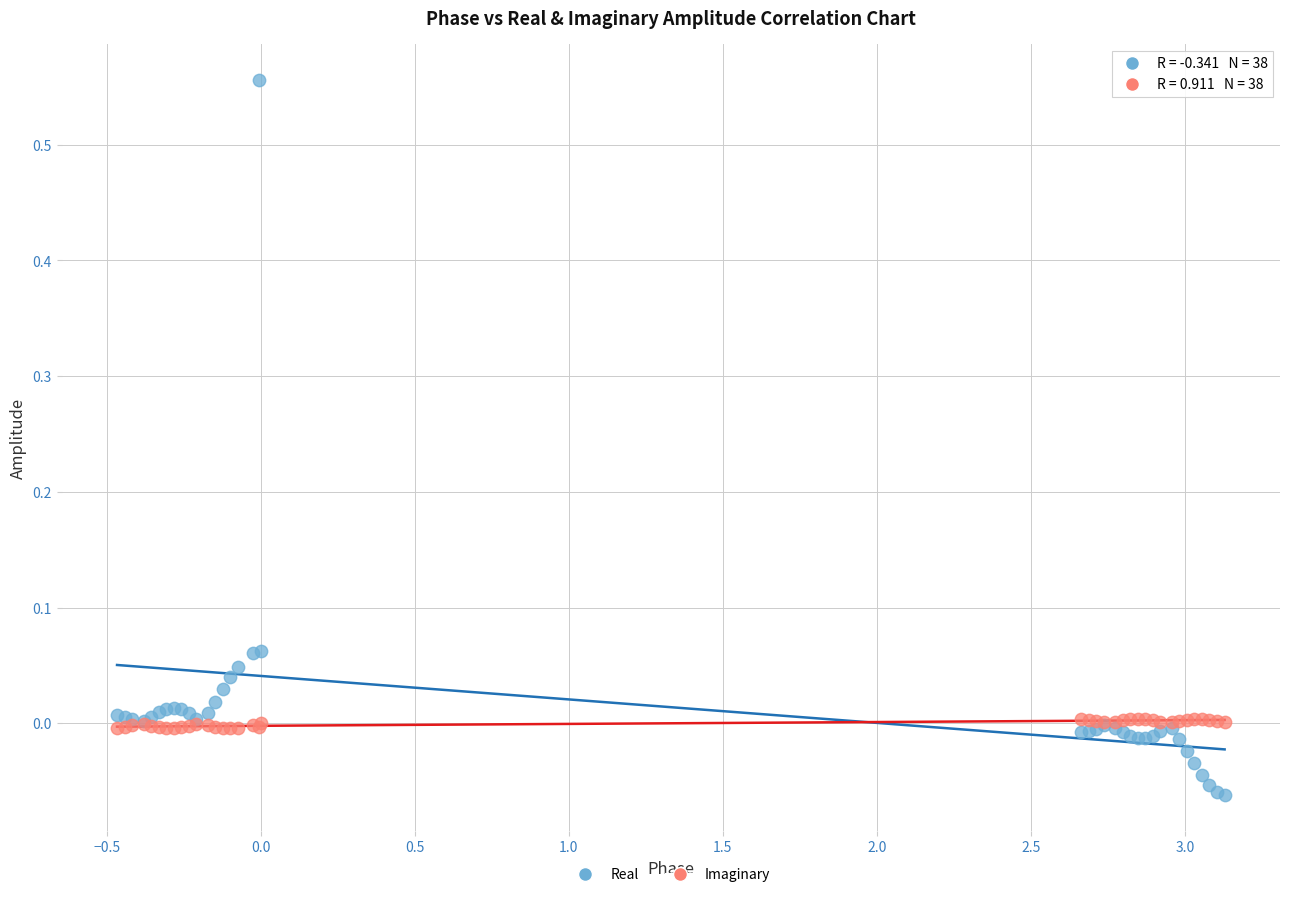

Which series has the widest spread of Y values?

Real